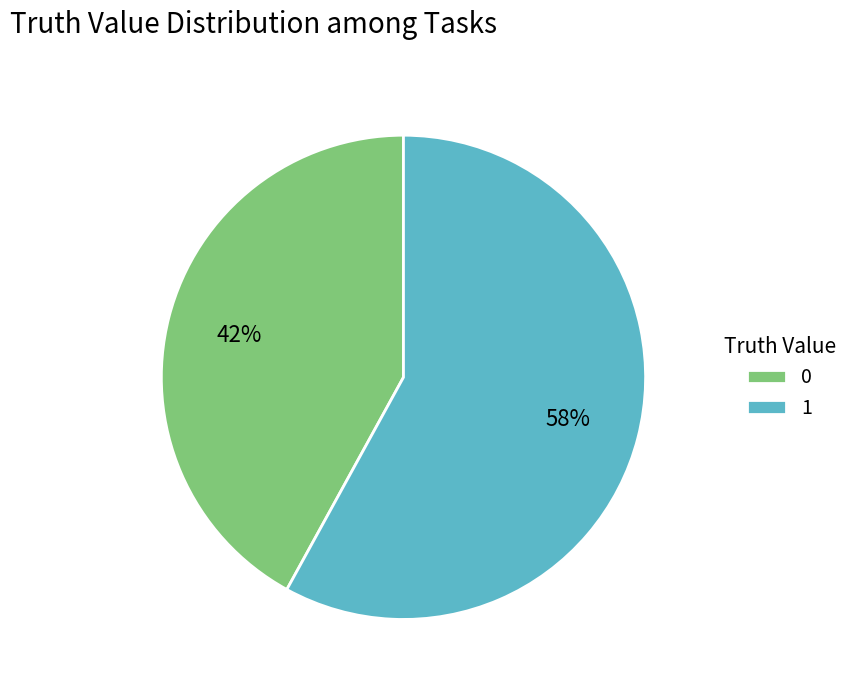

To the nearest percent, what is the combined percentage of 1 and 0?

100%